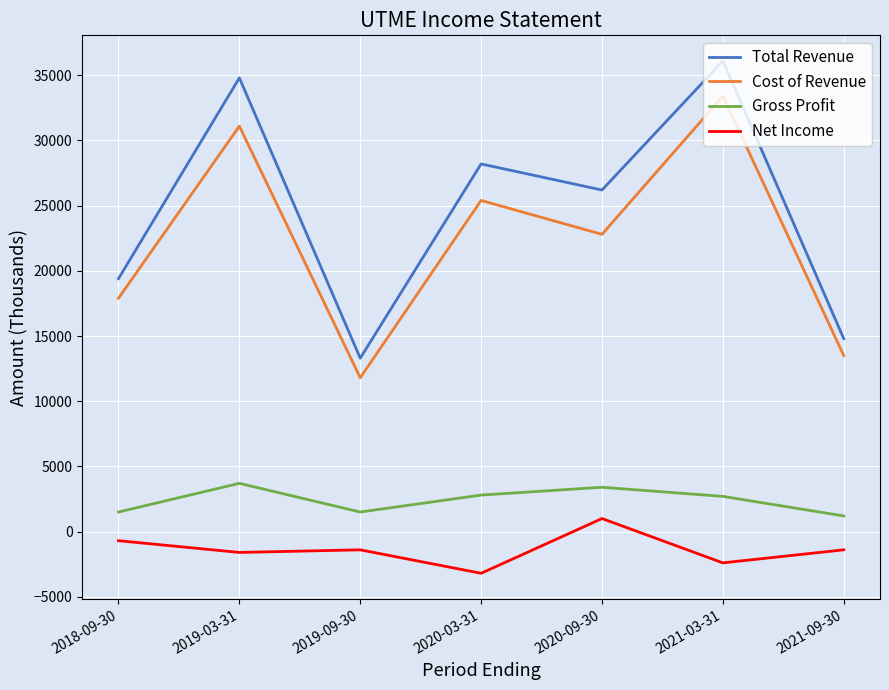

Which category has the highest value across all series?

2021-03-31